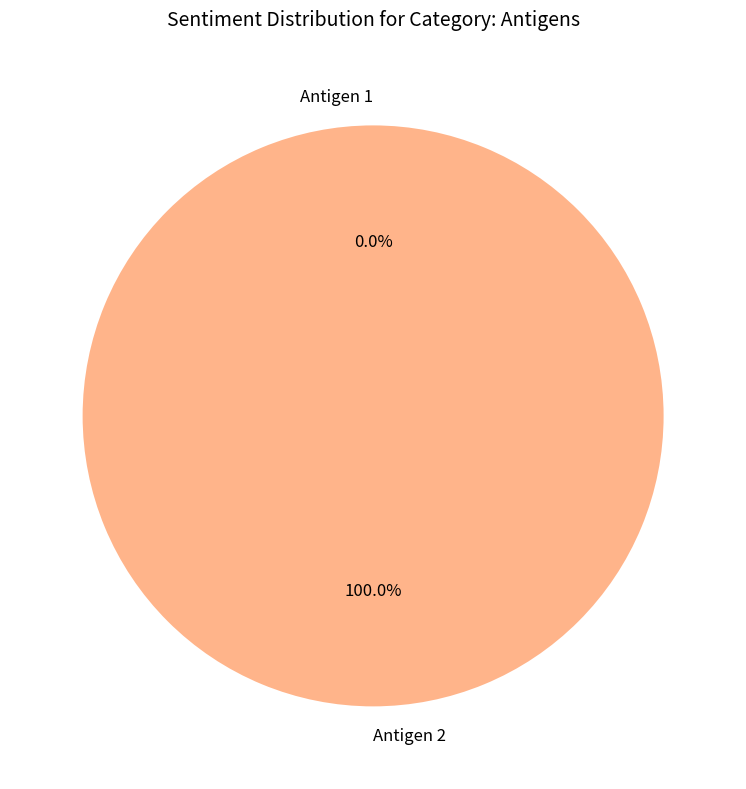

Count the number of slices in the pie.

2